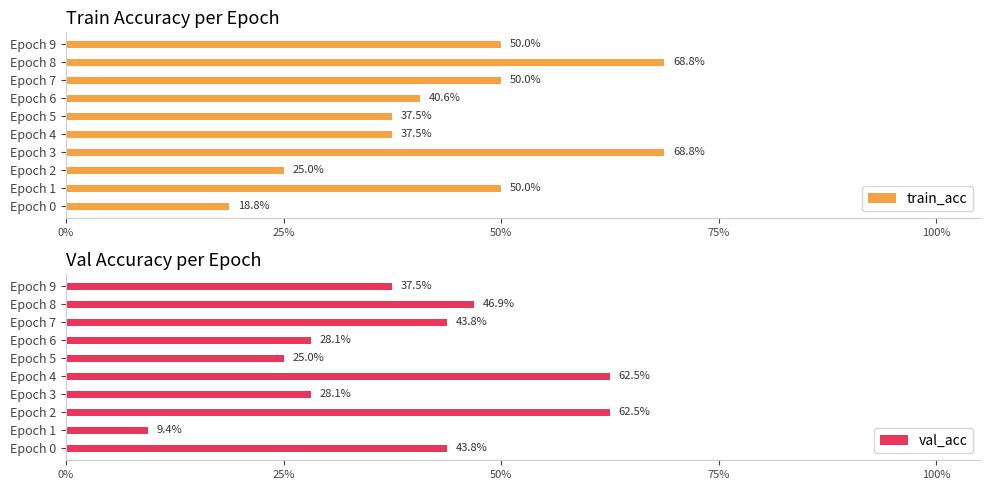

What is the value of the val_acc bar at the 1st from the left?

0.4